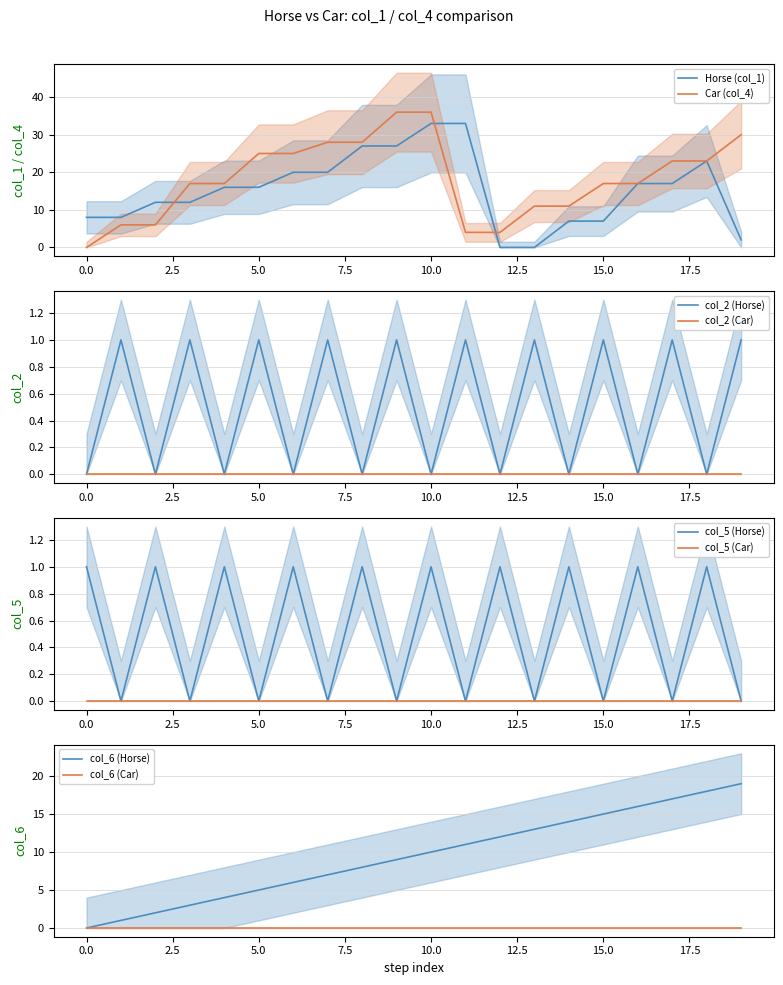

How many values in Car (col_4) are above zero?

19